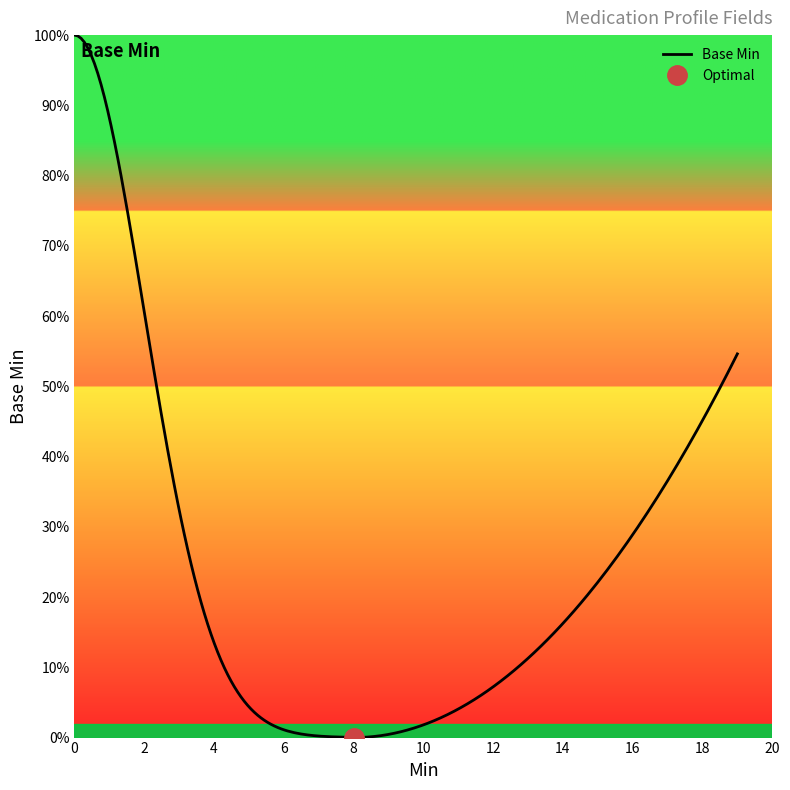

Count the values in the range 0 to 1.

20